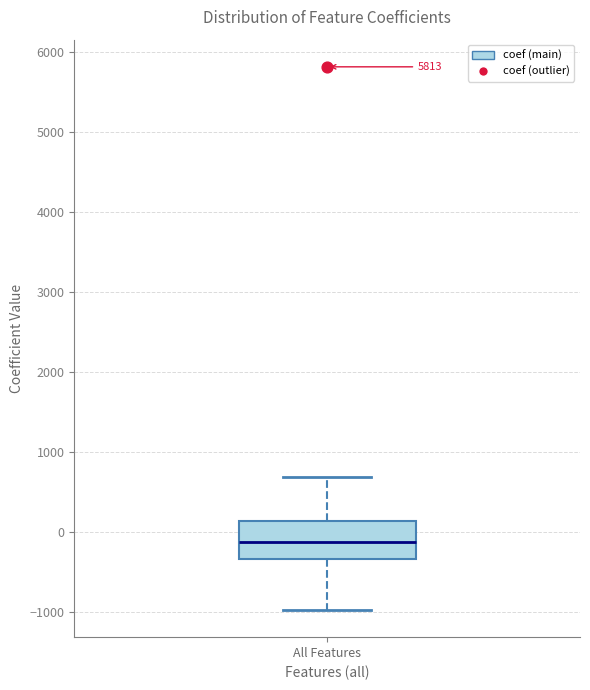

Where is the lower edge of the box for All Features on the y-axis? The values are not printed on the chart, so give them approximately, as read against the axis.

-300